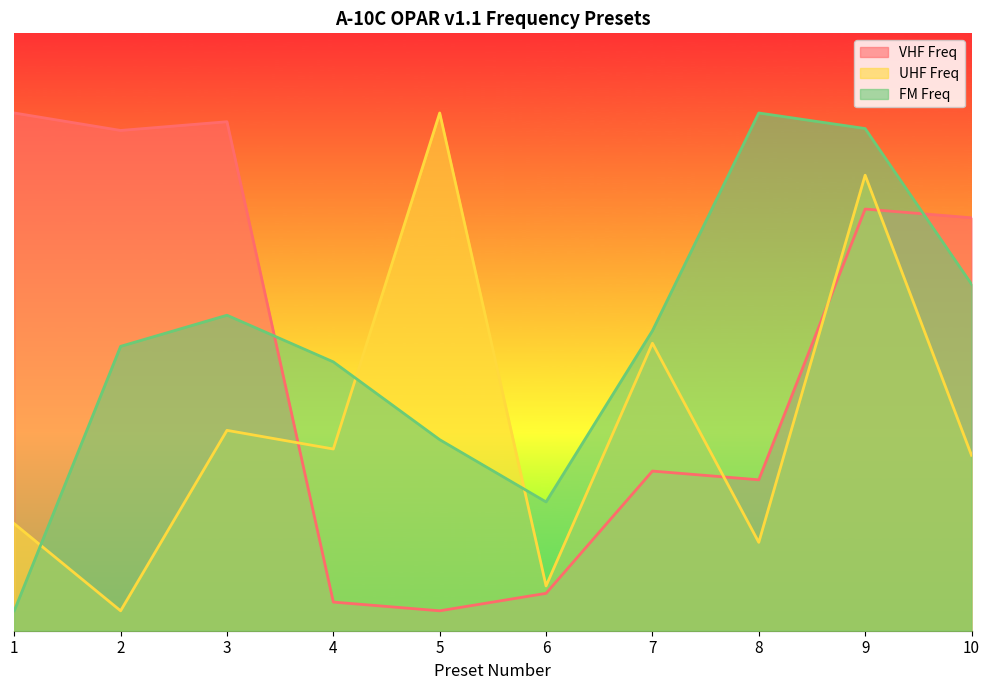

In VHF Freq, how many points are lower than both neighbors (excluding endpoints)?

3